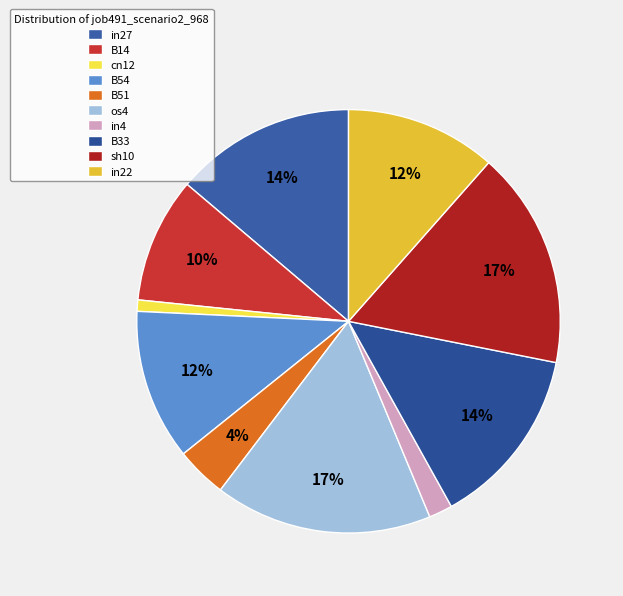

How much of the chart is everything except os4?

83.4%